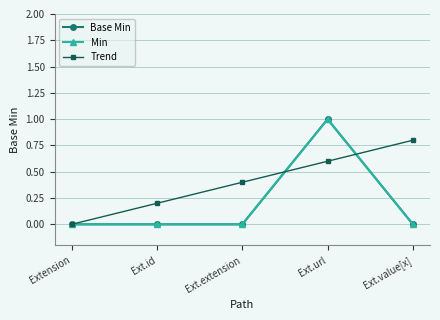

Is this an area chart (filled region under the line)?

No